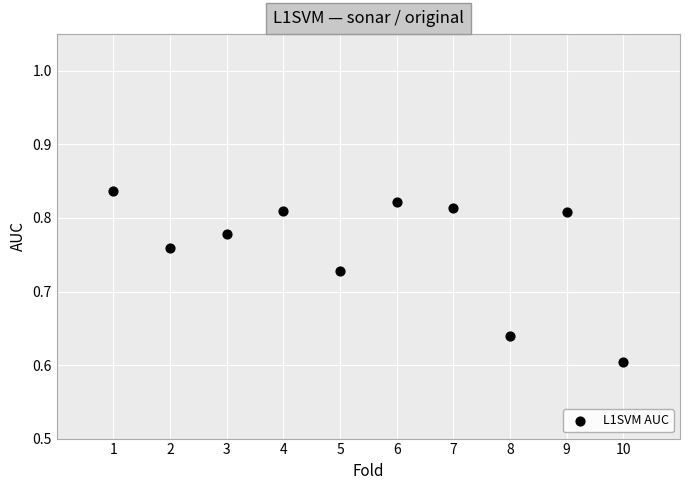

What is the range of X values (max minus min)?

9.0